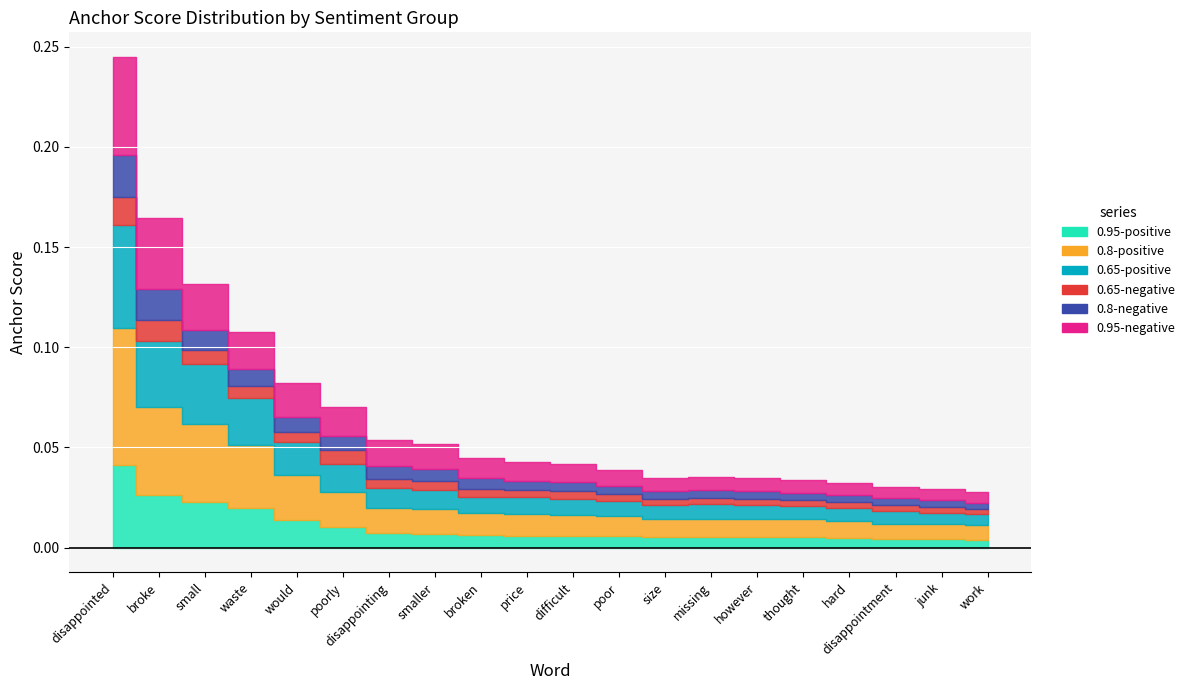

Which series has the largest range (max minus min)?

0.8-positive